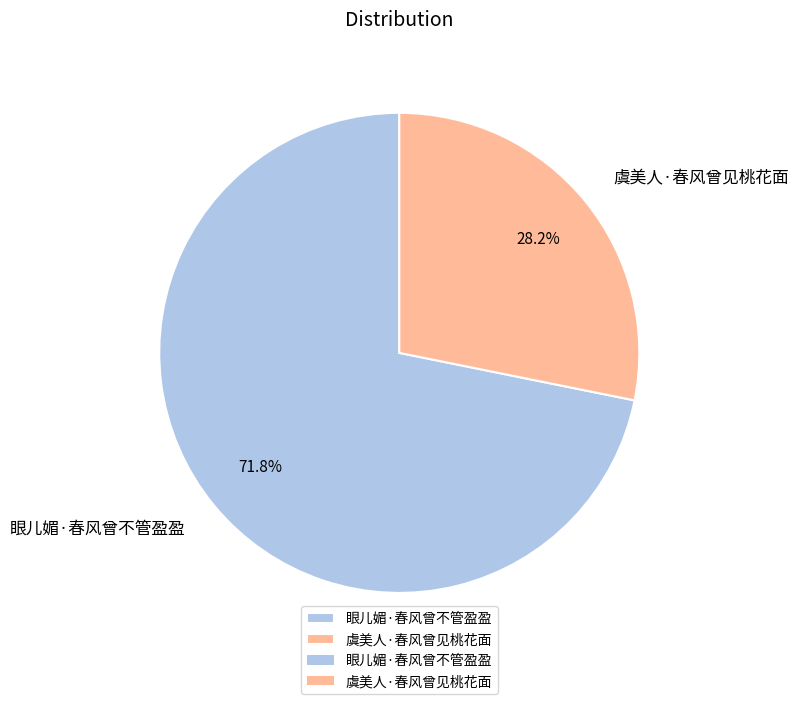

Rank the categories by value from lowest to highest.

虞美人·春风曾见桃花面, 眼儿媚·春风曾不管盈盈